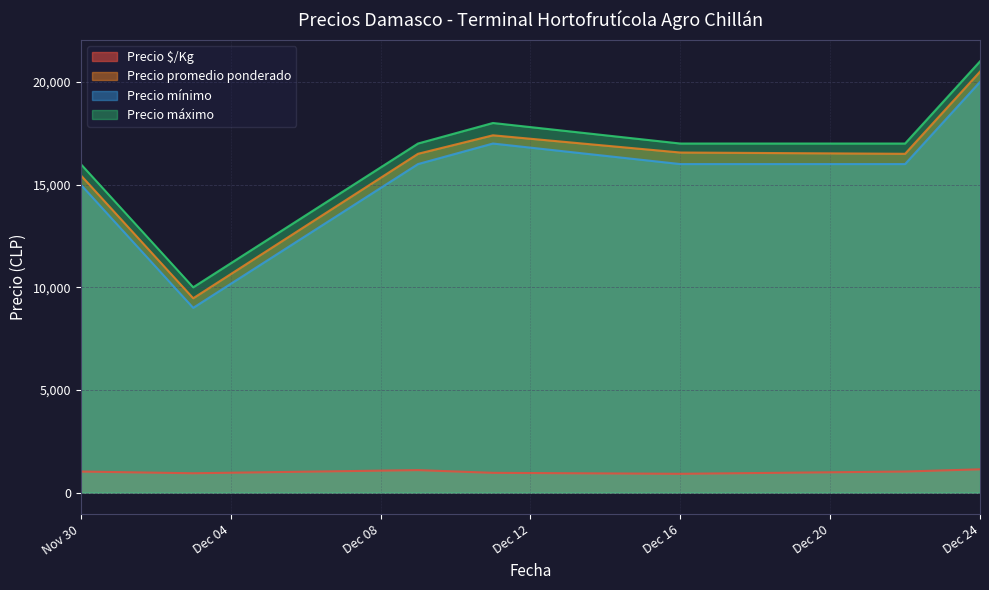

What is the value of the Precio $/Kg point at the 5th from the left?

920